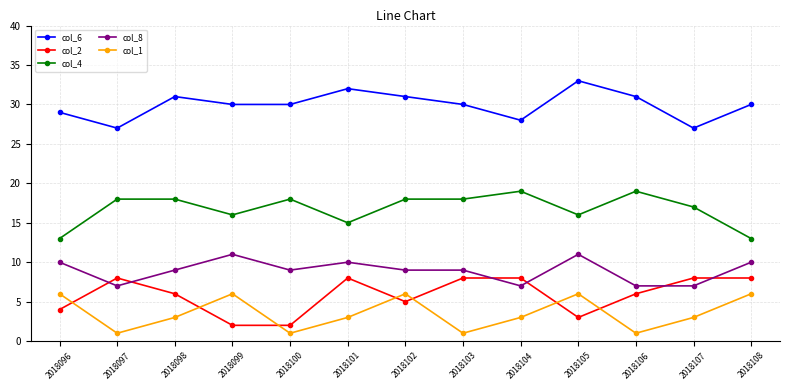

Which series has the largest total across all categories?

col_6